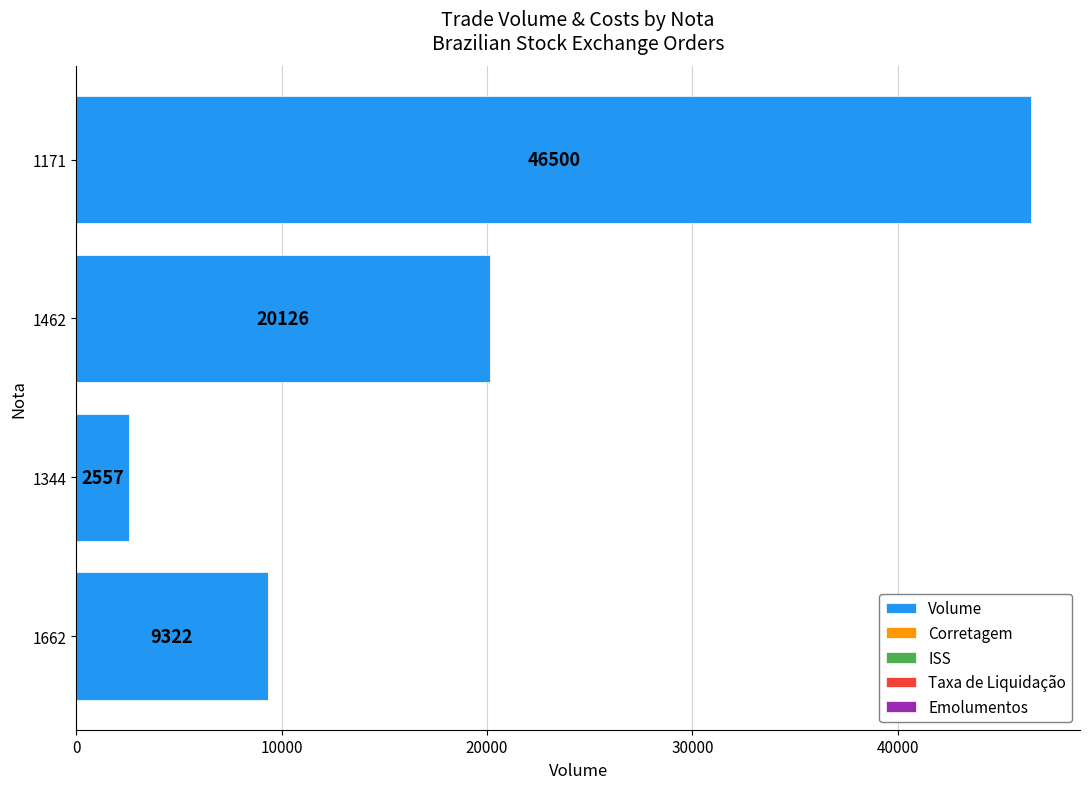

True or false: Volume has a value of 9322.0 at 1662.

True